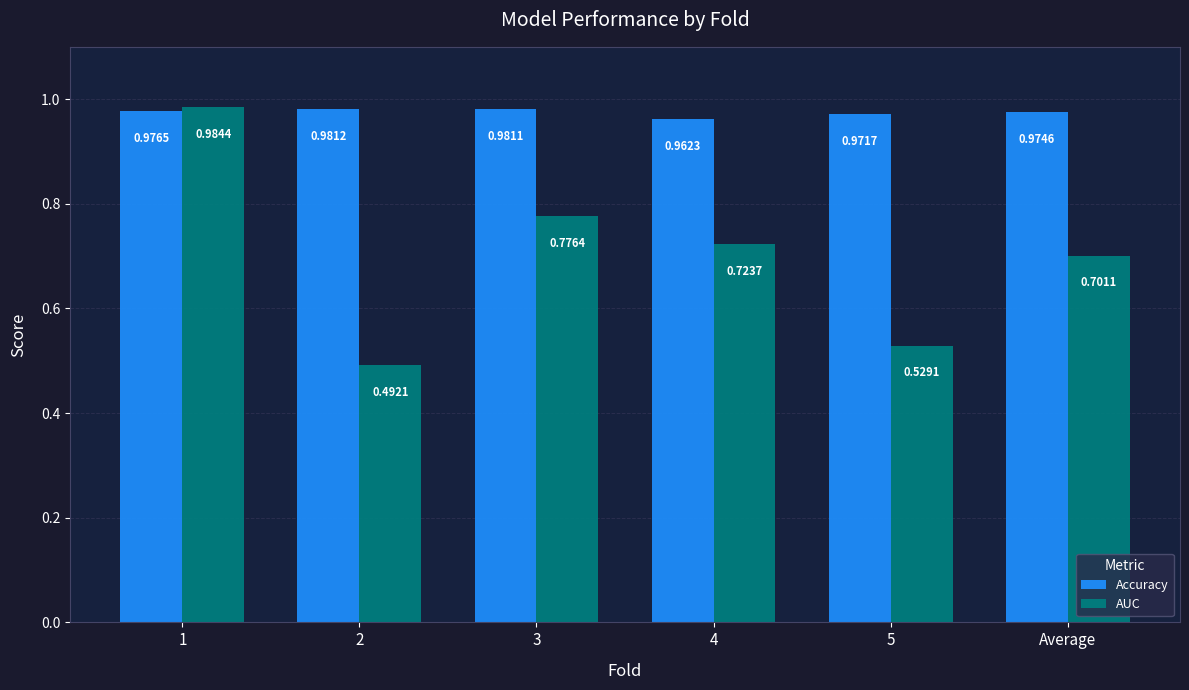

What is the difference between the highest and lowest values at Average?

0.3